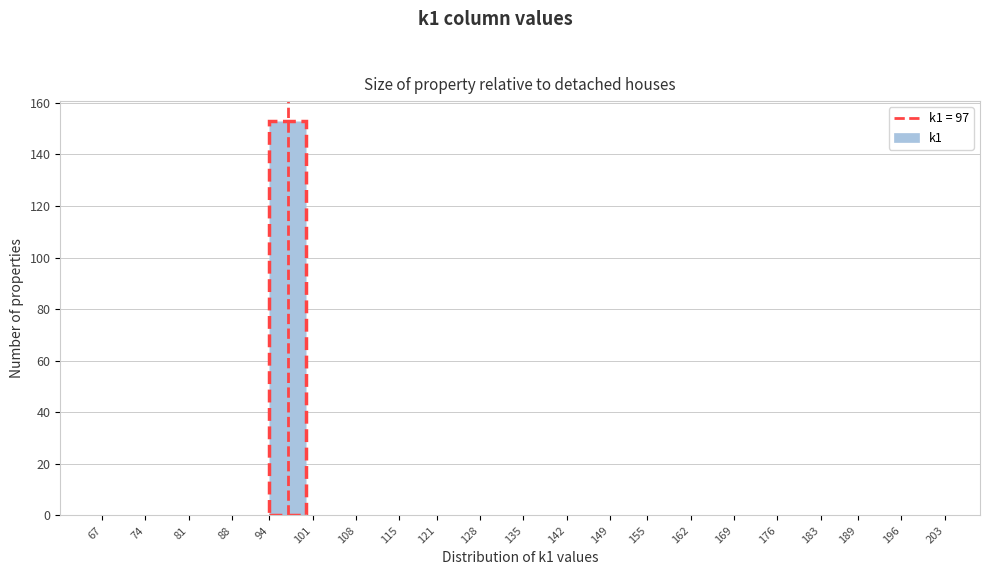

Over which range of the x-axis is the bar tallest?

94 to 101